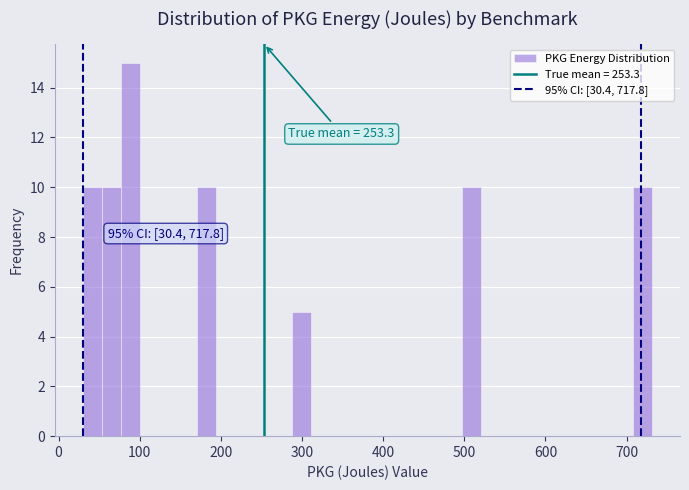

Around what value on the x-axis is the tallest bar? Give the approximate position of its centre, as read against the axis.

90